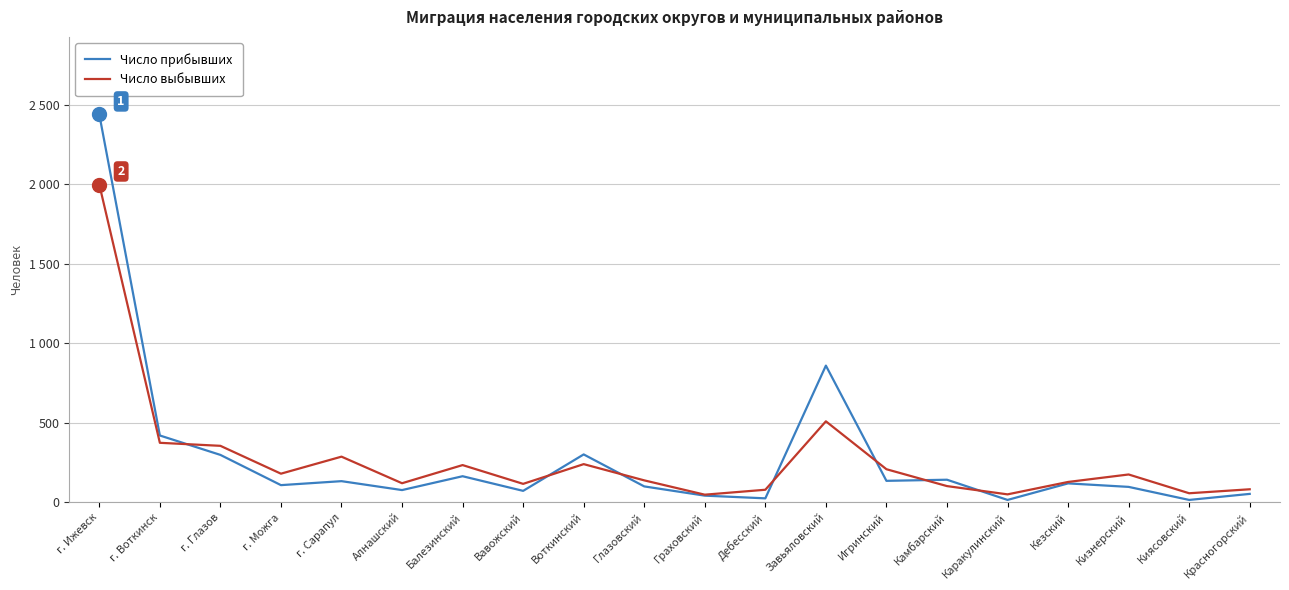

What are all the series names shown in the legend?

Число прибывших, Число выбывших